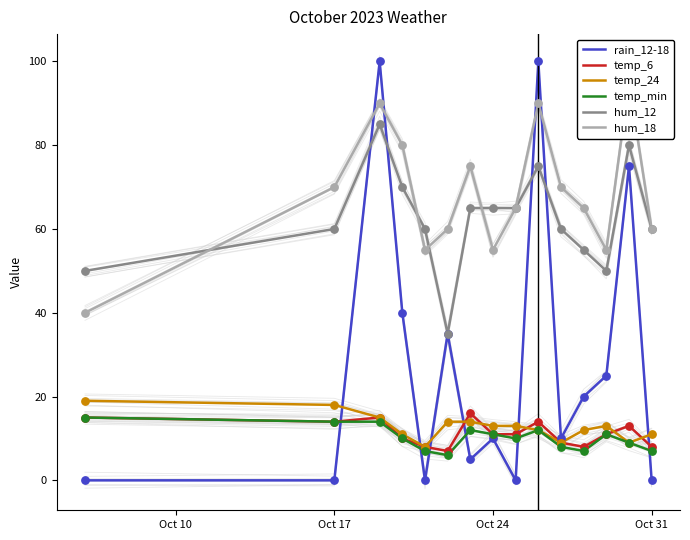

At how many categories does at least one series exceed 82?

3